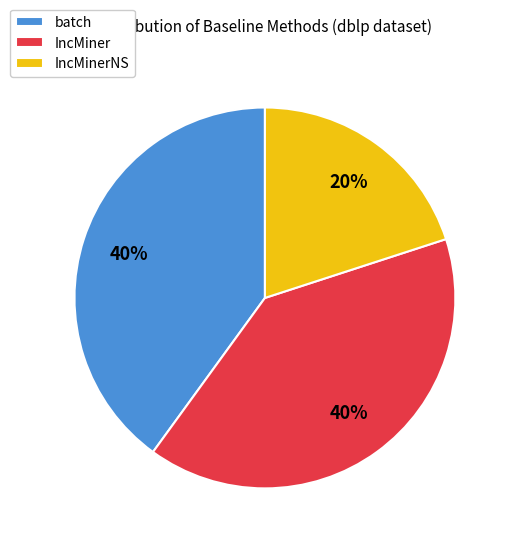

Is batch the majority of the pie?

No